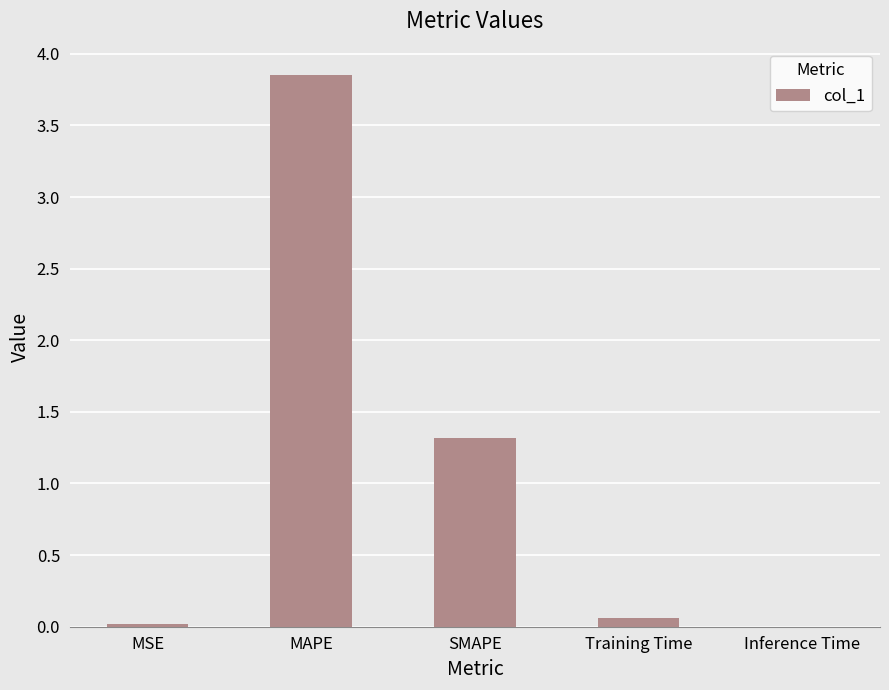

Which label corresponds to the largest value in the chart?

MAPE